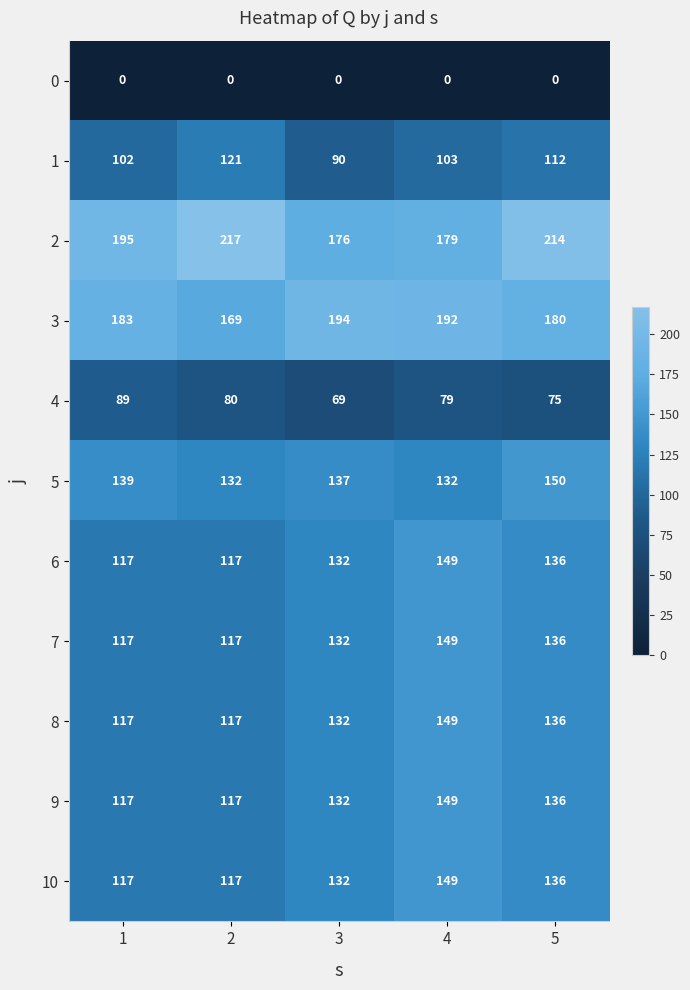

What is the difference between the 1 values at 4 and 2?

18